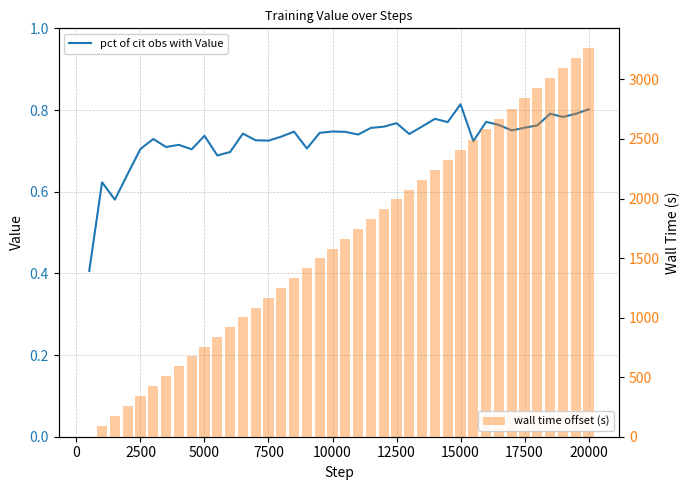

How many categories are shown in the chart?

40